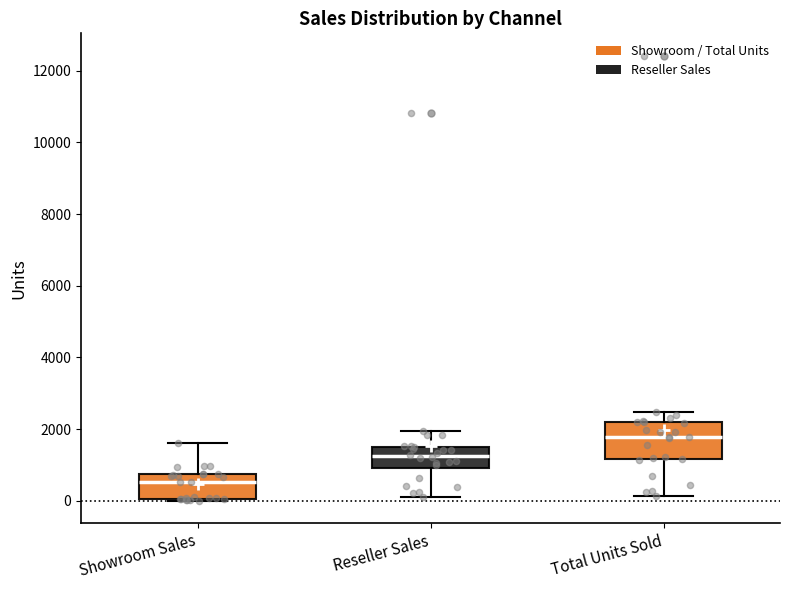

Which box has the highest median line?

Total Units Sold